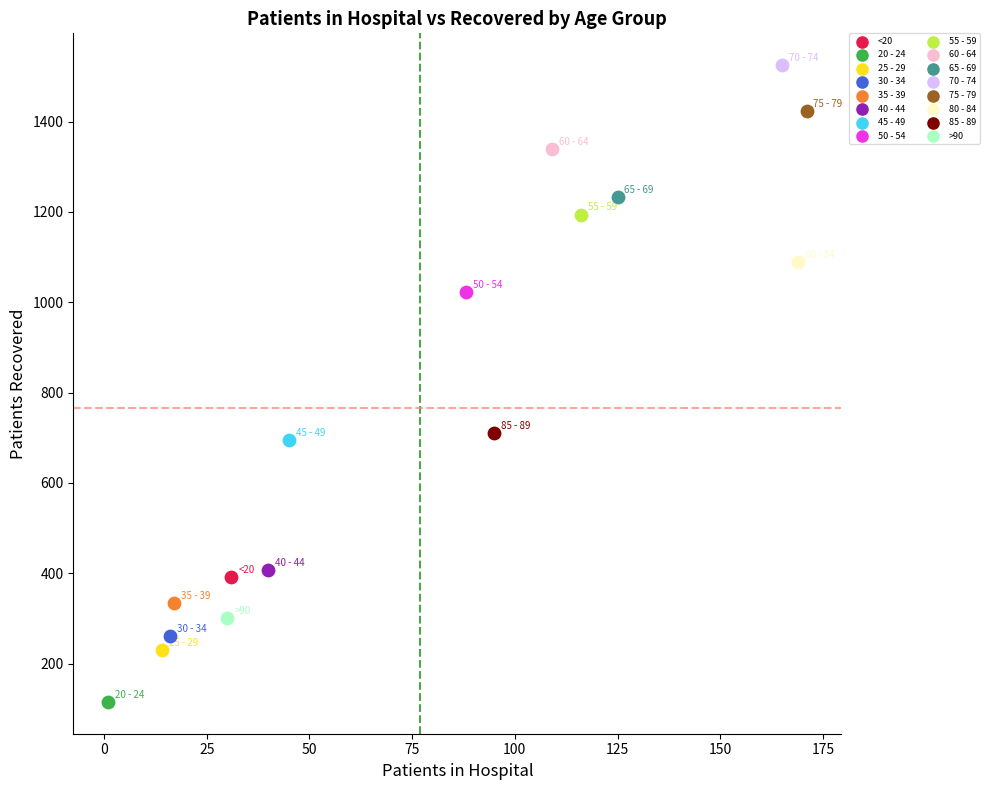

What are all the series names shown in the legend?

<20, 20 - 24, 25 - 29, 30 - 34, 35 - 39, 40 - 44, 45 - 49, 50 - 54, 55 - 59, 60 - 64, 65 - 69, 70 - 74, 75 - 79, 80 - 84, 85 - 89, >90